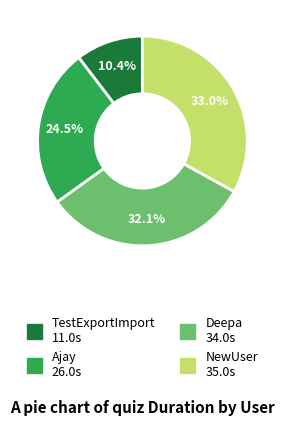

To the nearest percent, what is the combined percentage of NewUser and Ajay?

58%